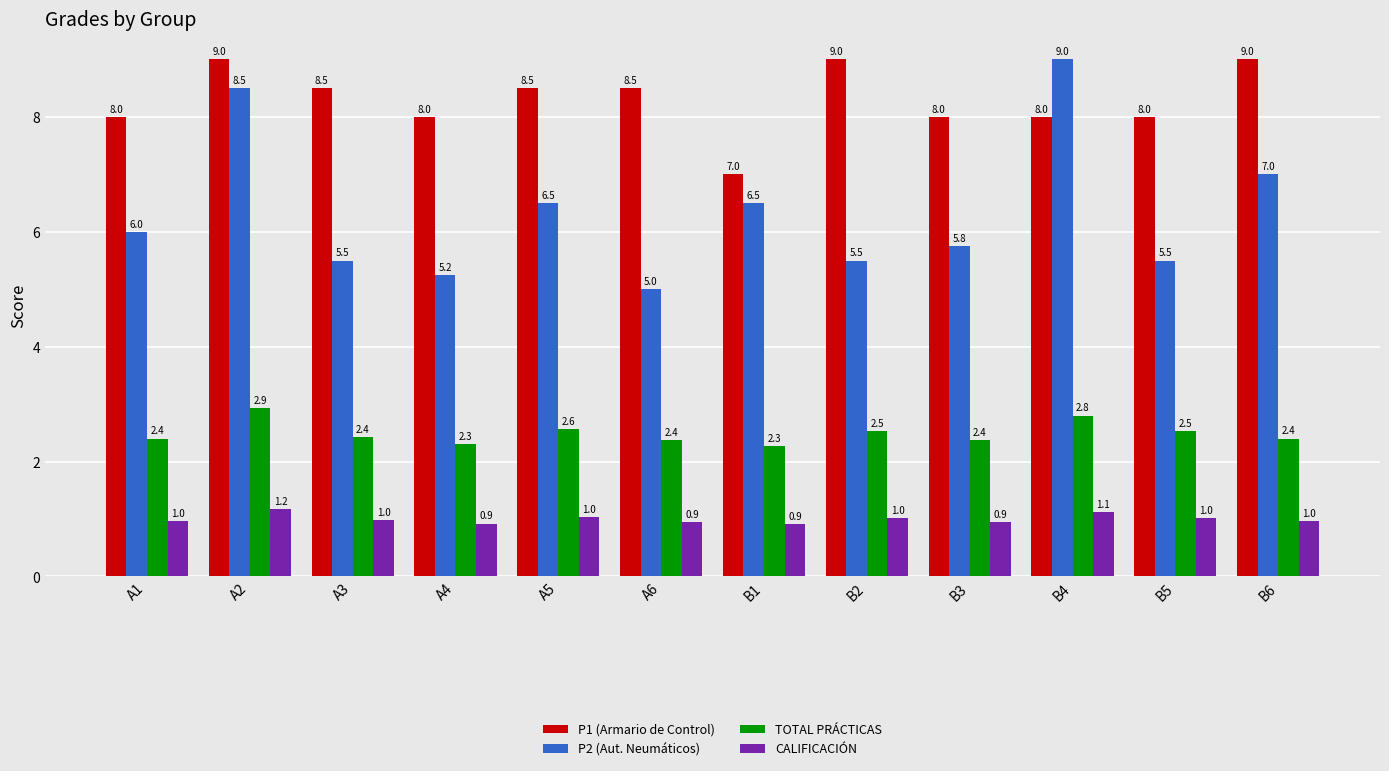

Is it true that P2 (Aut. Neumáticos) equals 12.2 at A2?

False